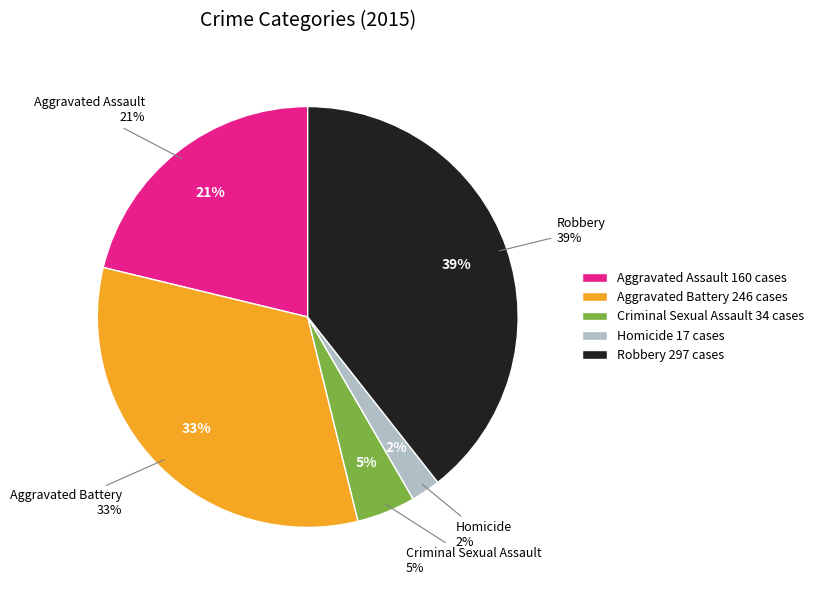

What percentage do Robbery and Aggravated Battery together represent?

72.0%